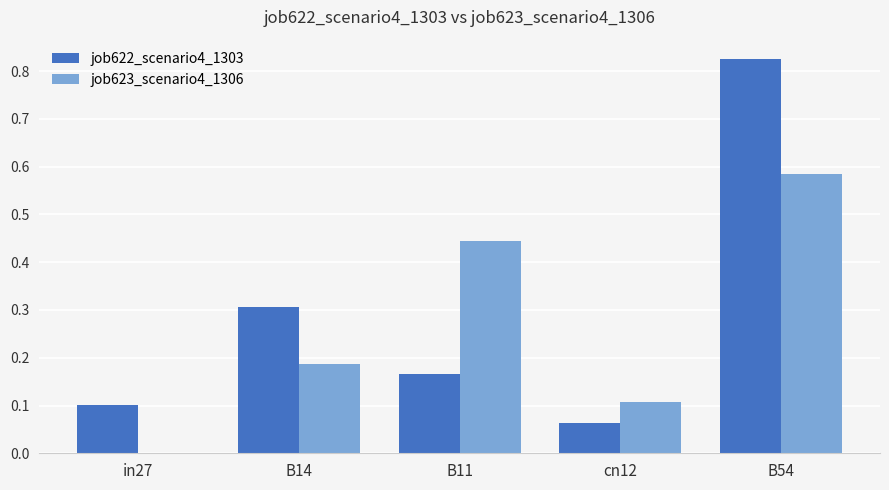

At which label does job622_scenario4_1303 reach its peak?

B54